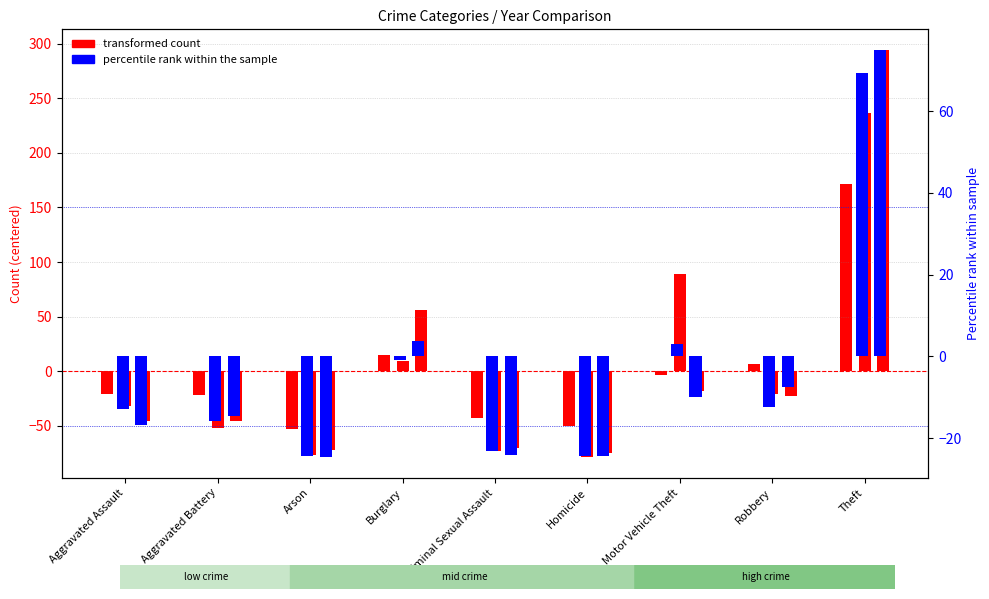

What value does the 2023 series have at Theft?

236.9